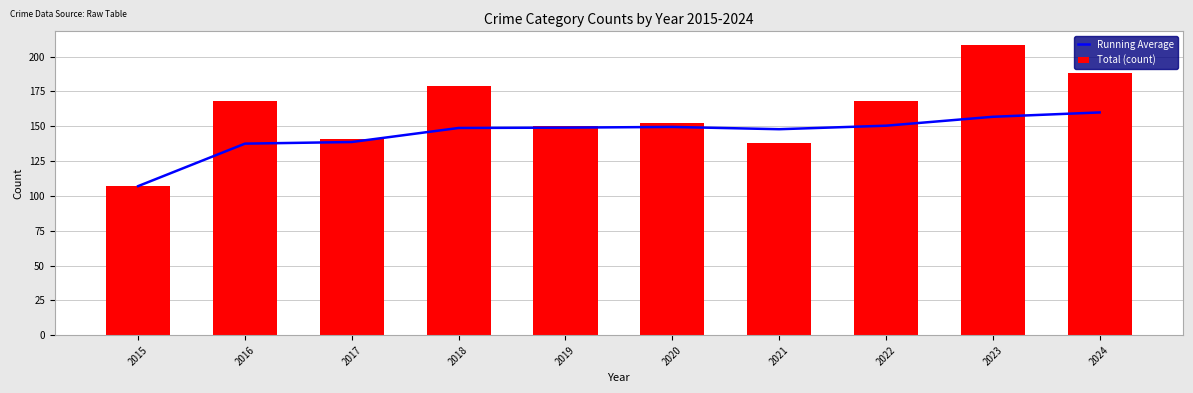

List the series in order of their peak value, lowest first.

Running Average, Total (count)